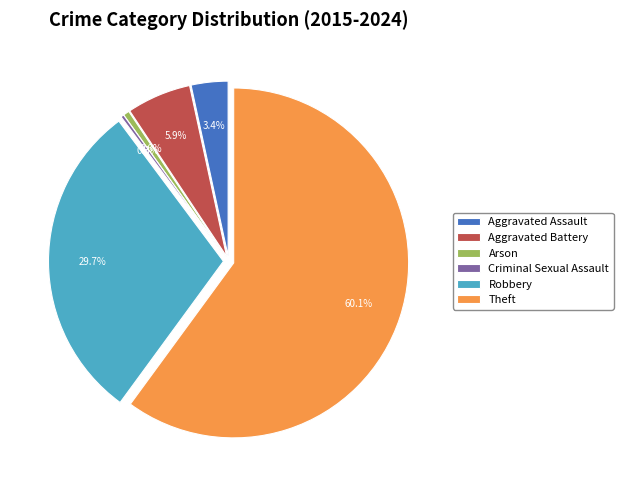

Combined, what portion of the pie is Arson and Robbery?

30.3%